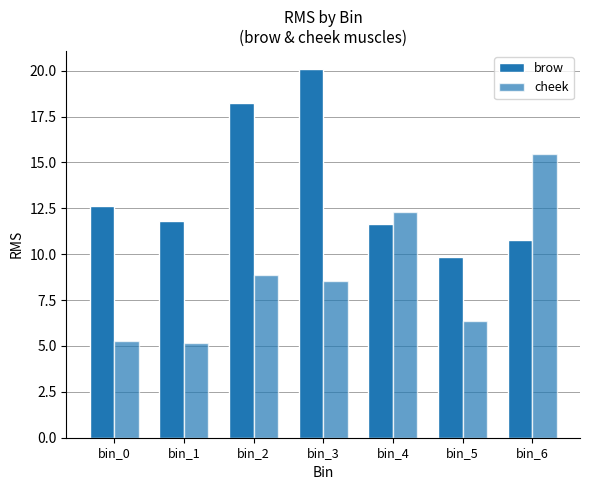

How many bars are there in each group?

2